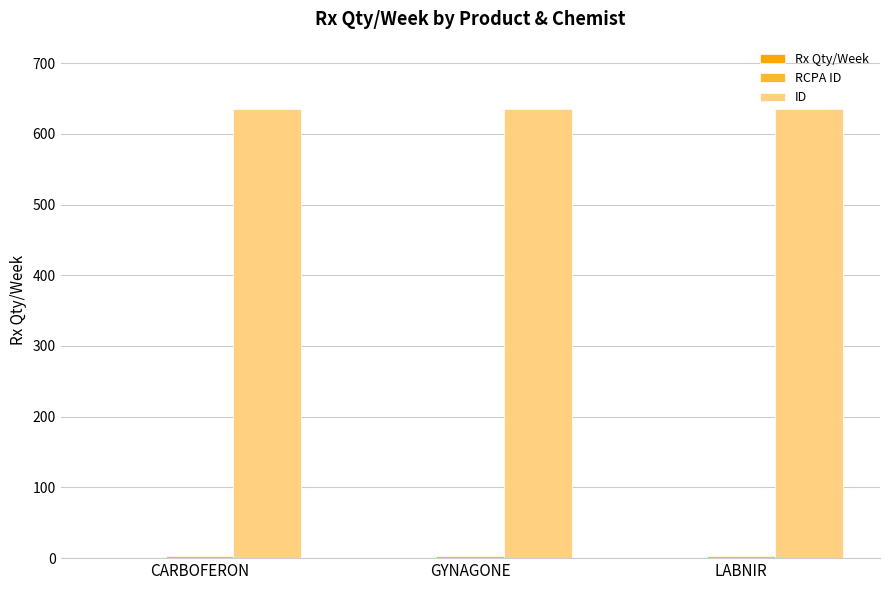

What is the average value of the ID series?

635